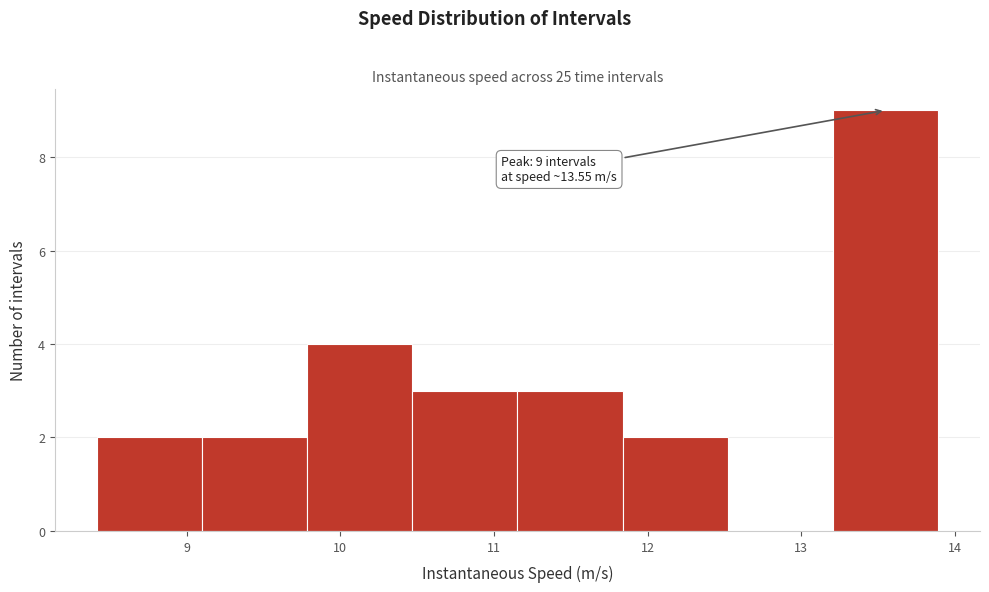

Which range on the x-axis has the tallest bar?

13.2 to 13.9